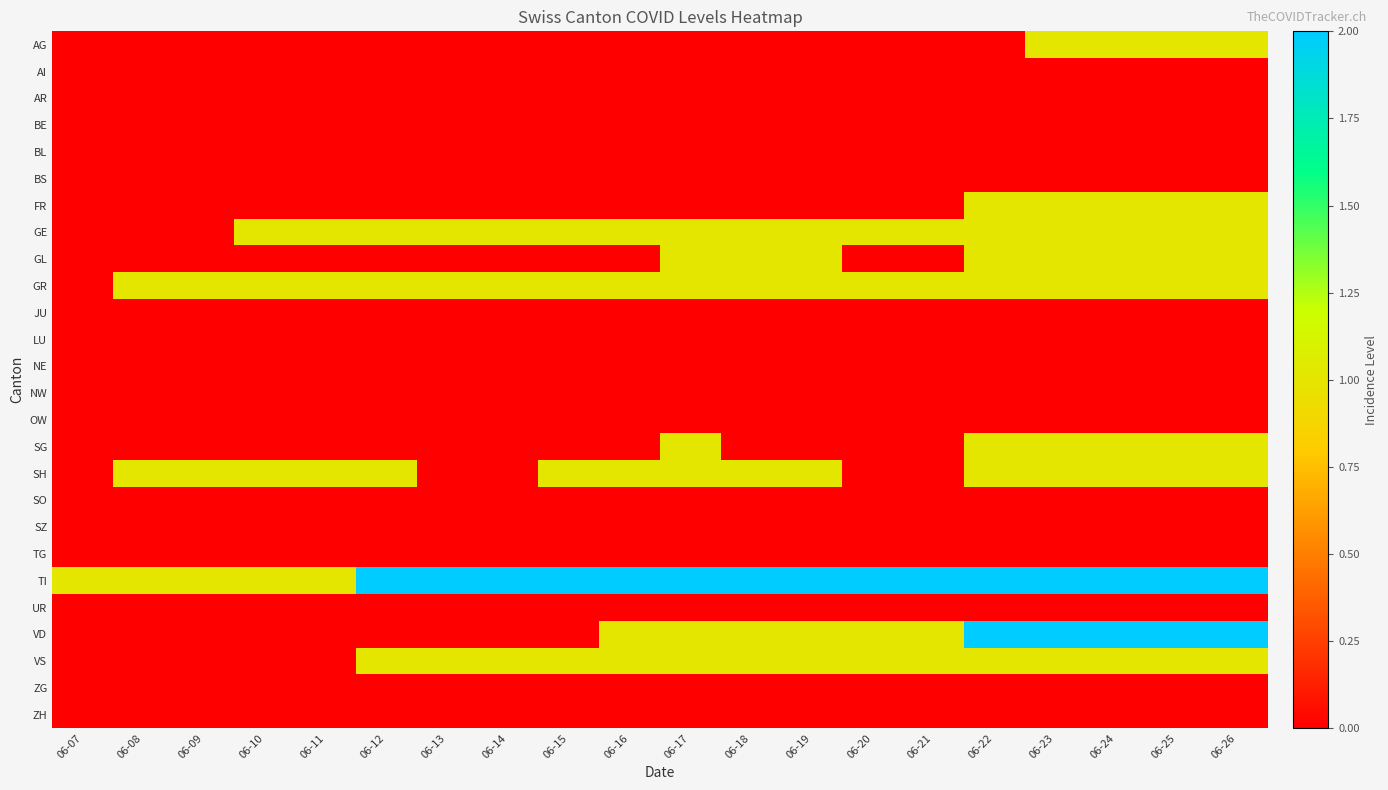

Which series changed the most between 06-16 and 06-18?

GL